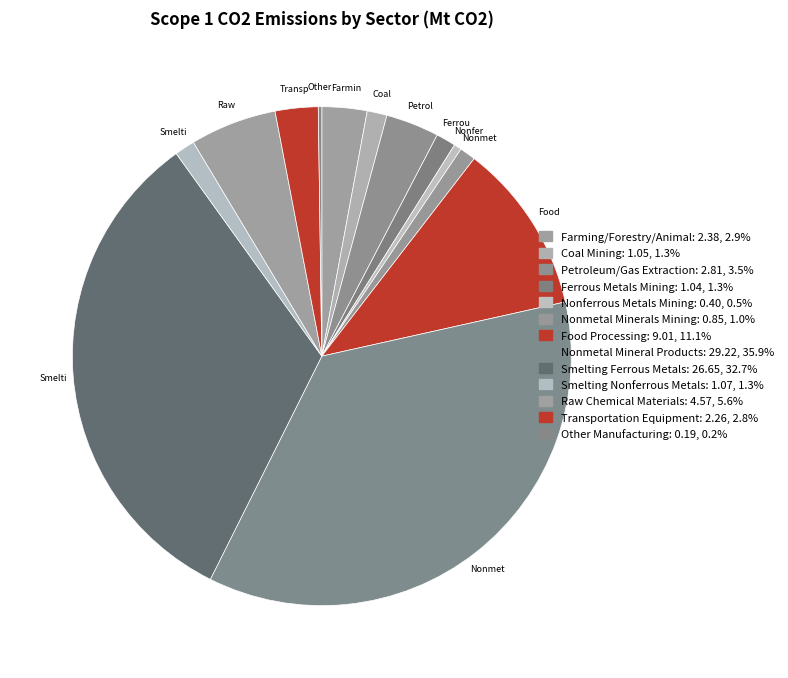

What is the change in value from Petroleum/Gas Extraction to Transportation Equipment?

-0.5